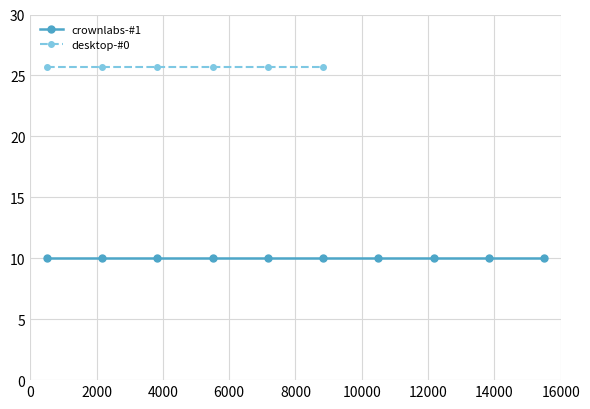

True or false: desktop-#0 has more than 1 points higher than both neighbors.

False